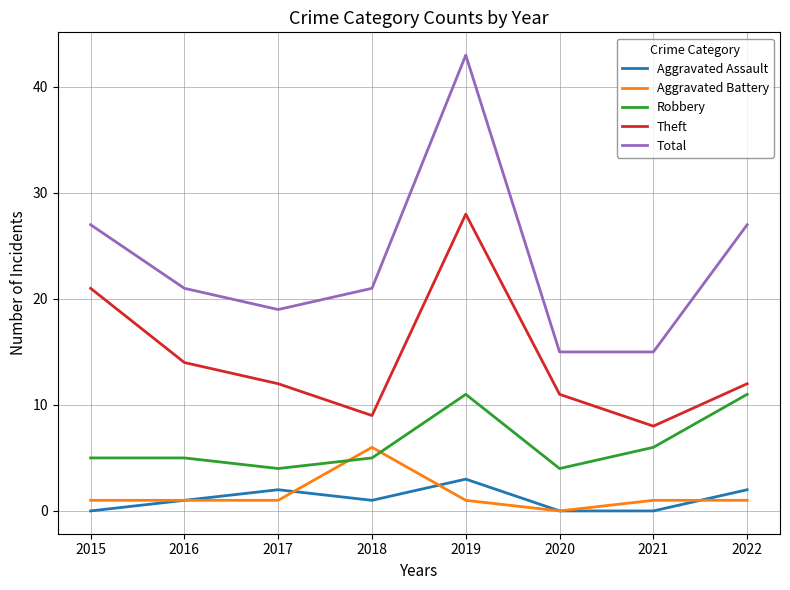

Is it true that Total equals 20 at 2021?

False